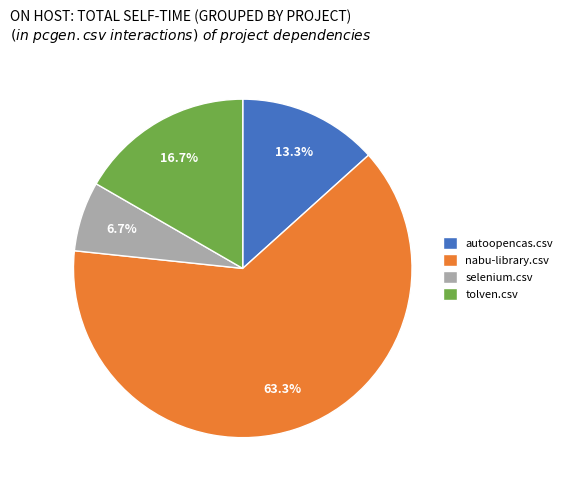

What percentage is NOT represented by selenium.csv?

93.3%